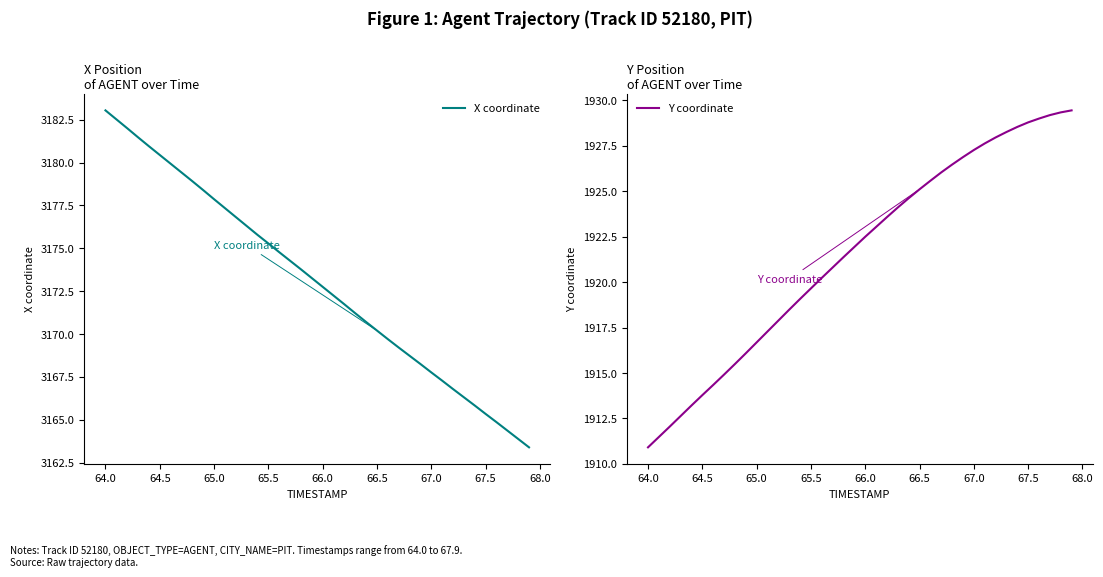

What is the maximum value for Y coordinate?

1929.4